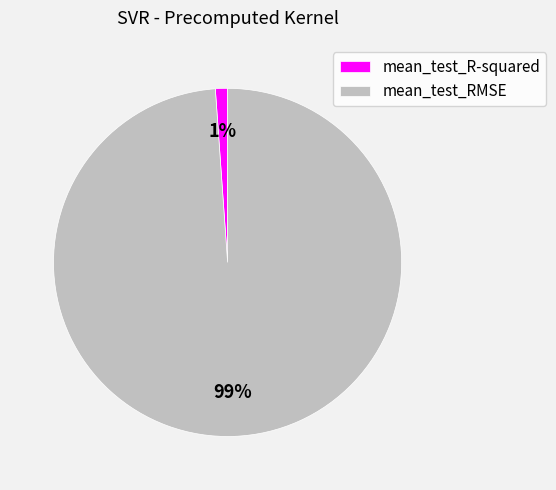

To the nearest percent, what is the difference between the largest and smallest slice percentages?

98%